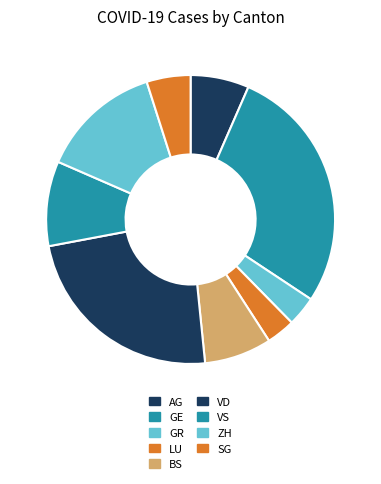

What is the ratio of the value at GR to the value at SG?

0.7